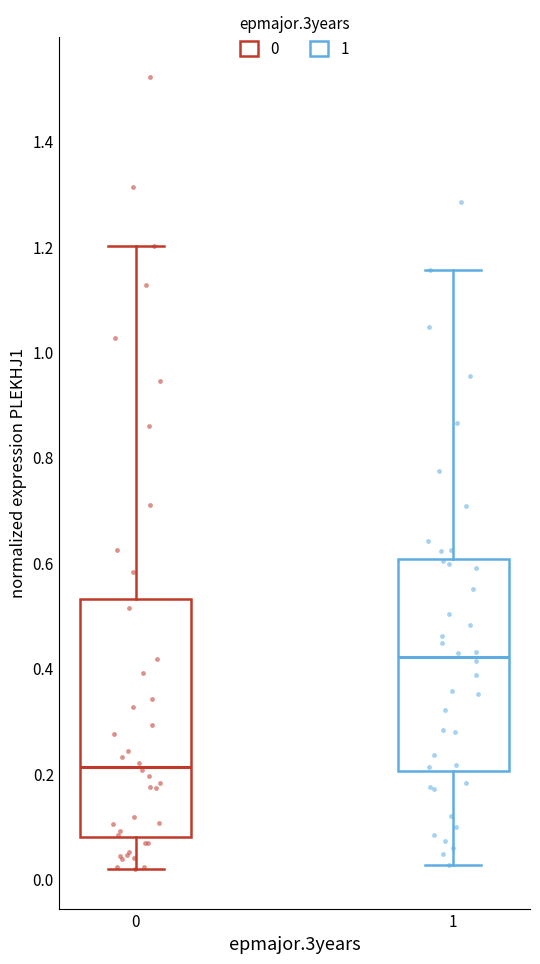

Reading left to right, transcribe this box plot: for each box, give where its median line is, the range the box spans, and where its two whiskers end, as read against the y-axis. The values are not printed on the chart, so give them approximately, as read against the axis.

0: median 0.22, box 0.08 to 0.54, whiskers 0.02 to 1.20
1: median 0.42, box 0.20 to 0.60, whiskers 0.02 to 1.16